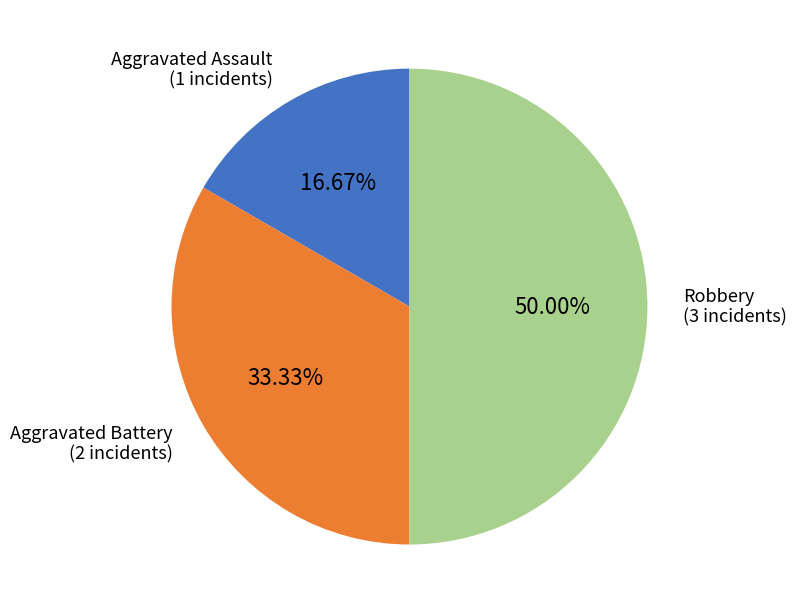

Combined, what portion of the pie is Aggravated Battery and Robbery?

83.3%